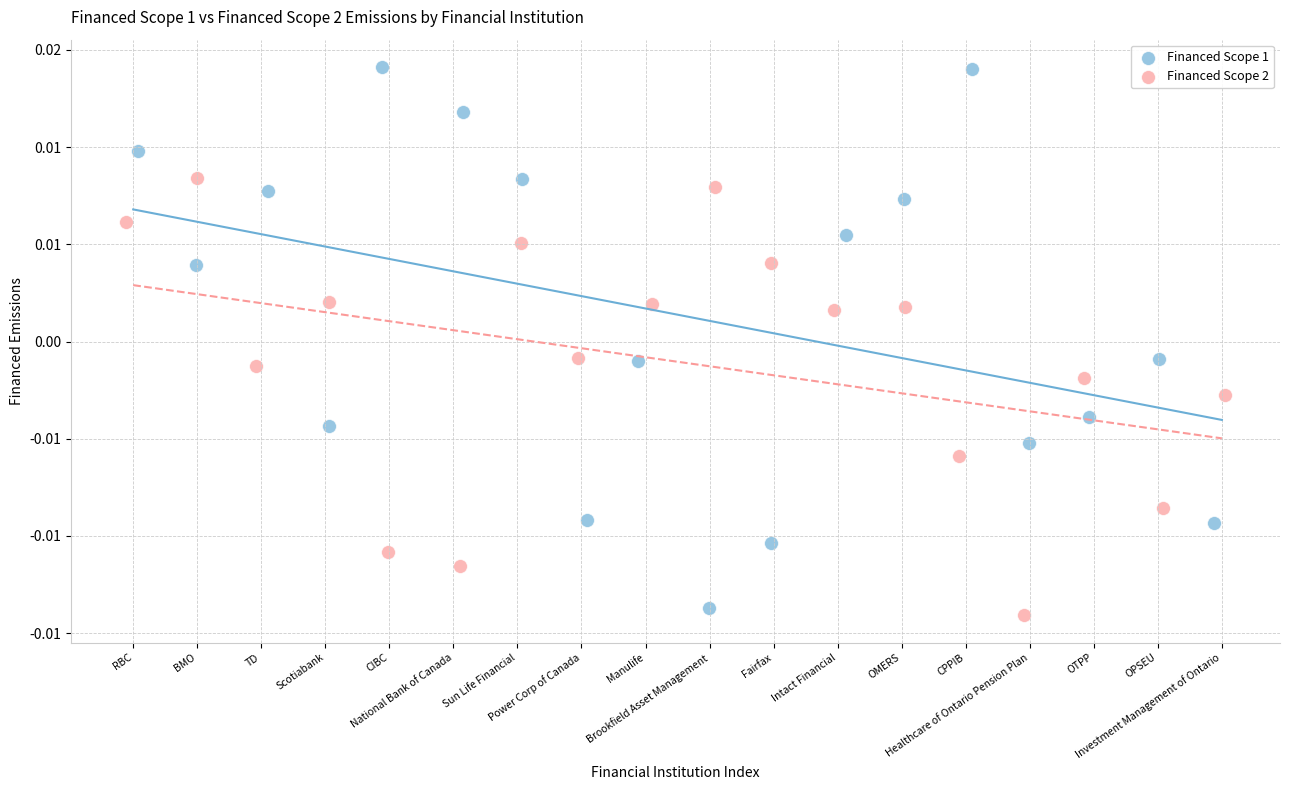

Which series reaches the minimum Y coordinate?

Financed Scope 2